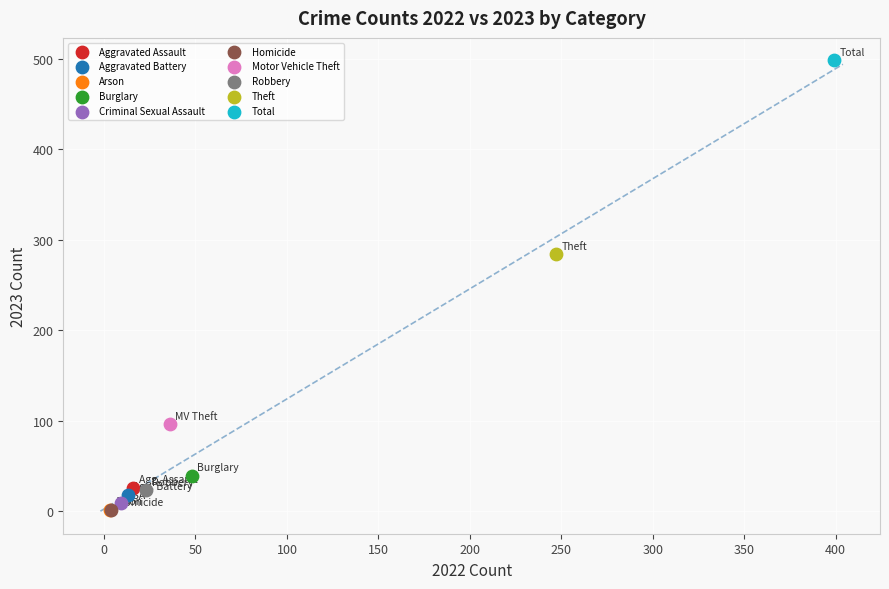

What are all the series names shown in the legend?

Aggravated Assault, Aggravated Battery, Arson, Burglary, Criminal Sexual Assault, Homicide, Motor Vehicle Theft, Robbery, Theft, Total